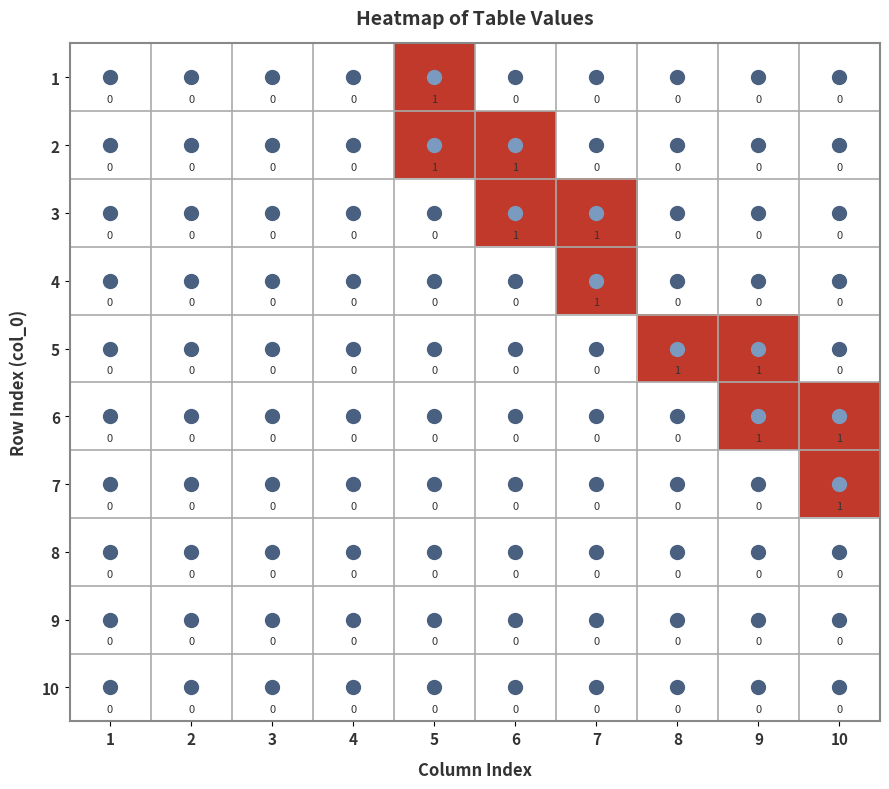

What is the difference between the highest and lowest values at 5?

1